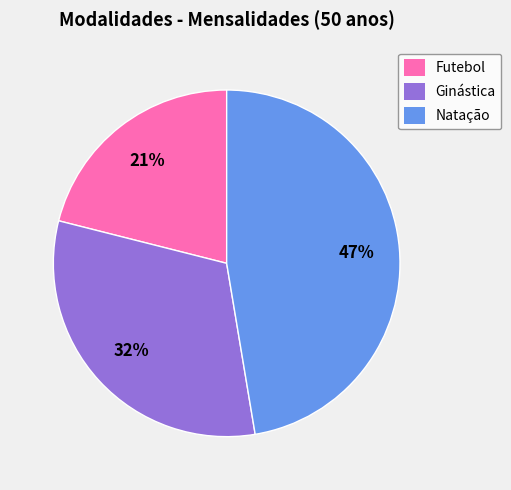

Is there any slice that represents more than half of the pie?

No